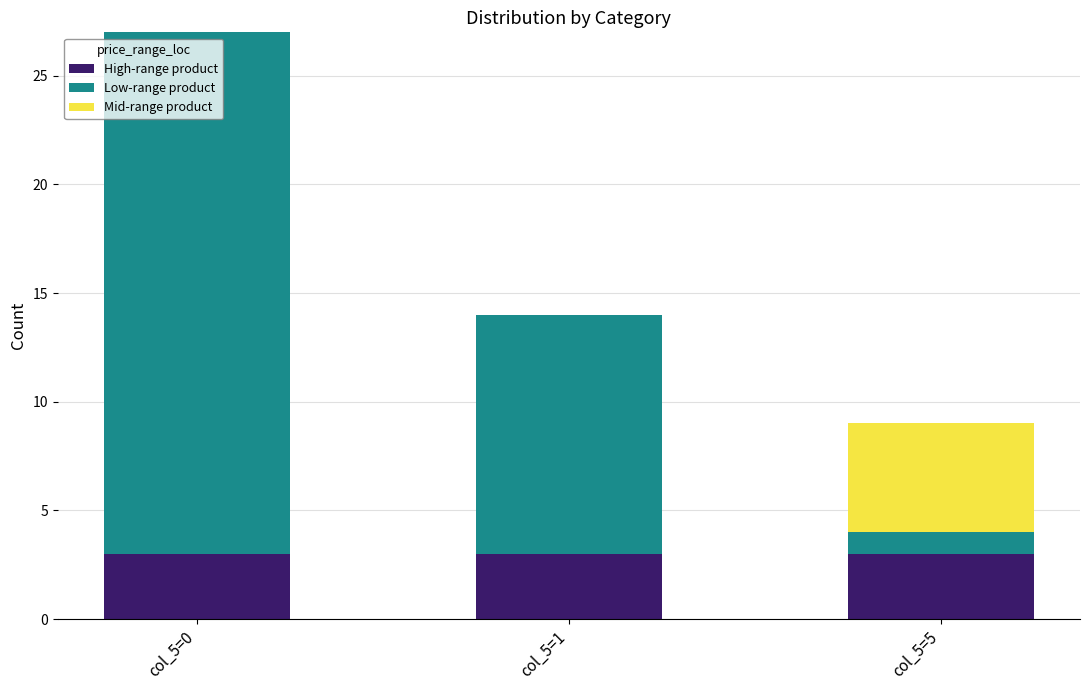

What is the average value of the High-range product series?

3